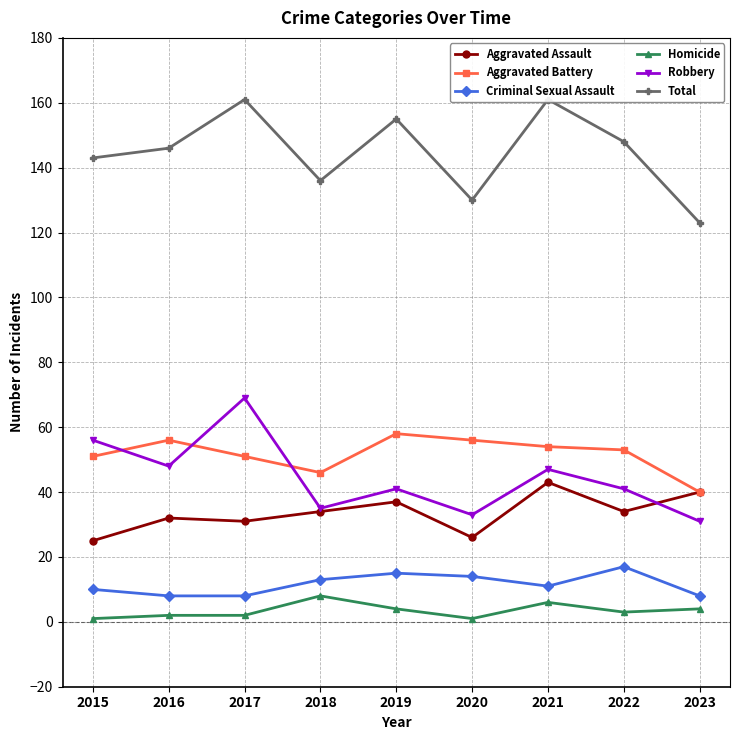

Rank the series at 2020 from highest to lowest value.

Total, Aggravated Battery, Robbery, Aggravated Assault, Criminal Sexual Assault, Homicide